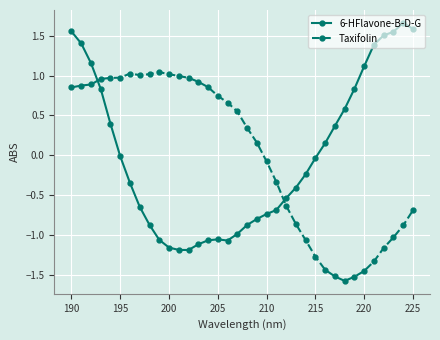

True or false: 6-HFlavone-B-D-G and Taxifolin intersect in this chart.

True